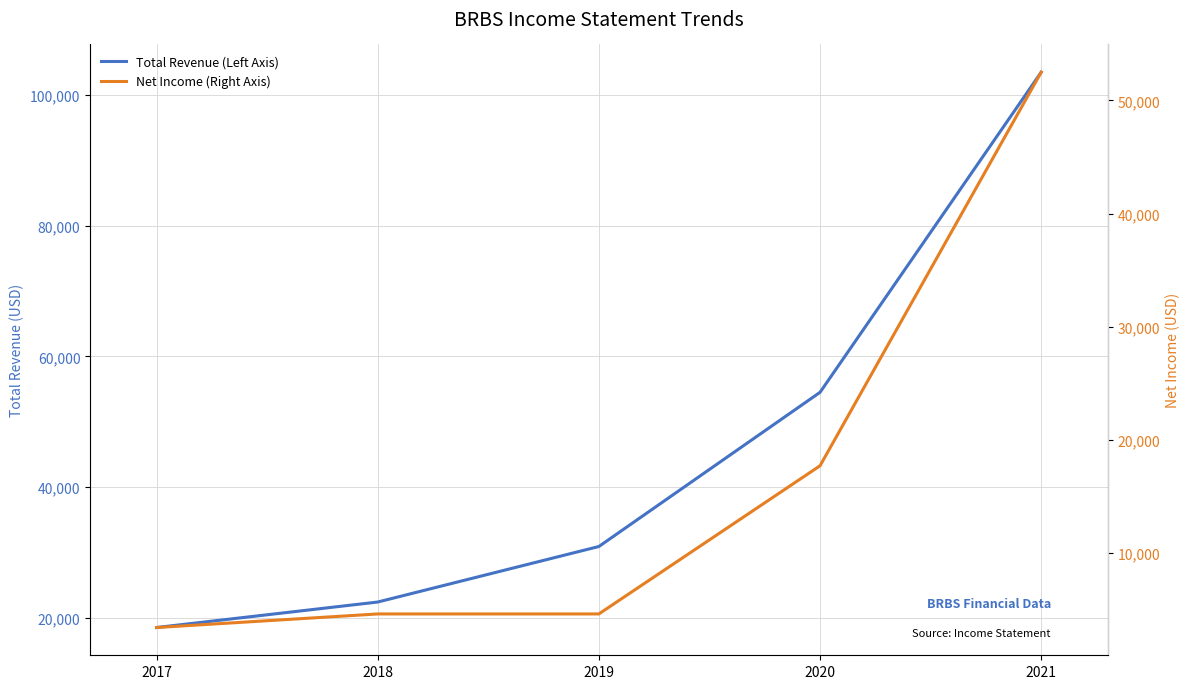

Between 2017 and 2021, which series saw the biggest shift?

Total Revenue (Left Axis)